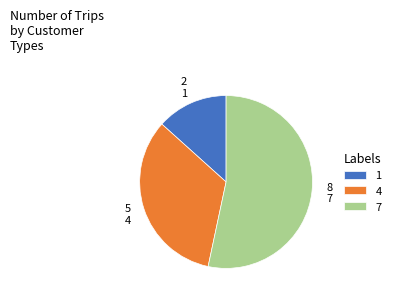

Count the number of slices in the pie.

3